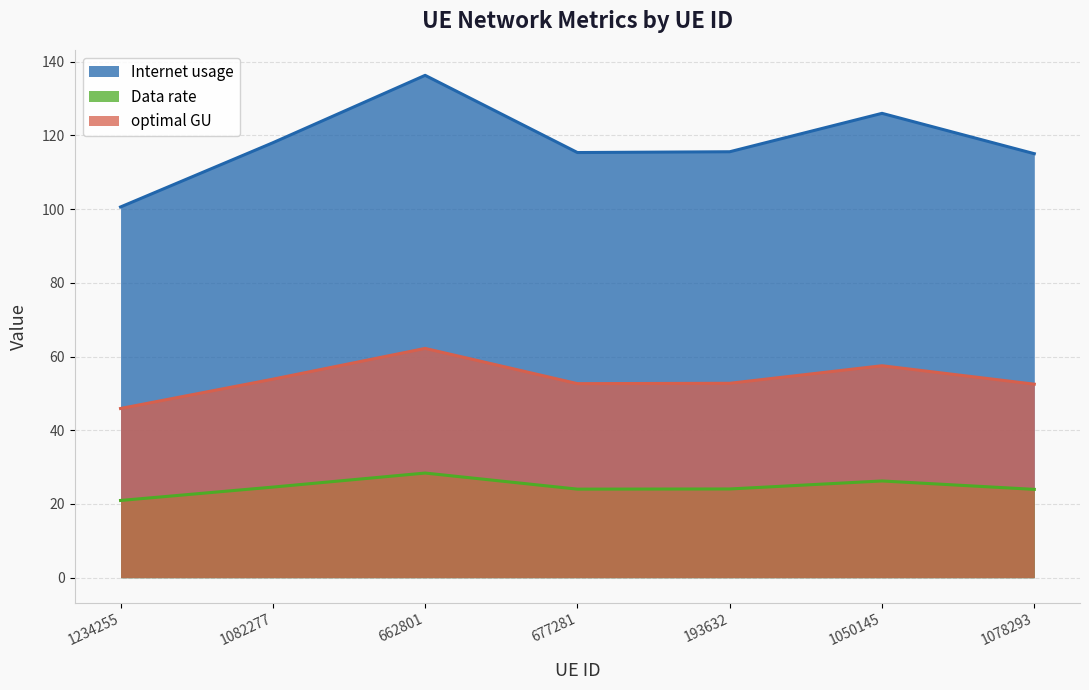

What is the difference between the maximum and minimum values in the Data rate series?

7.4